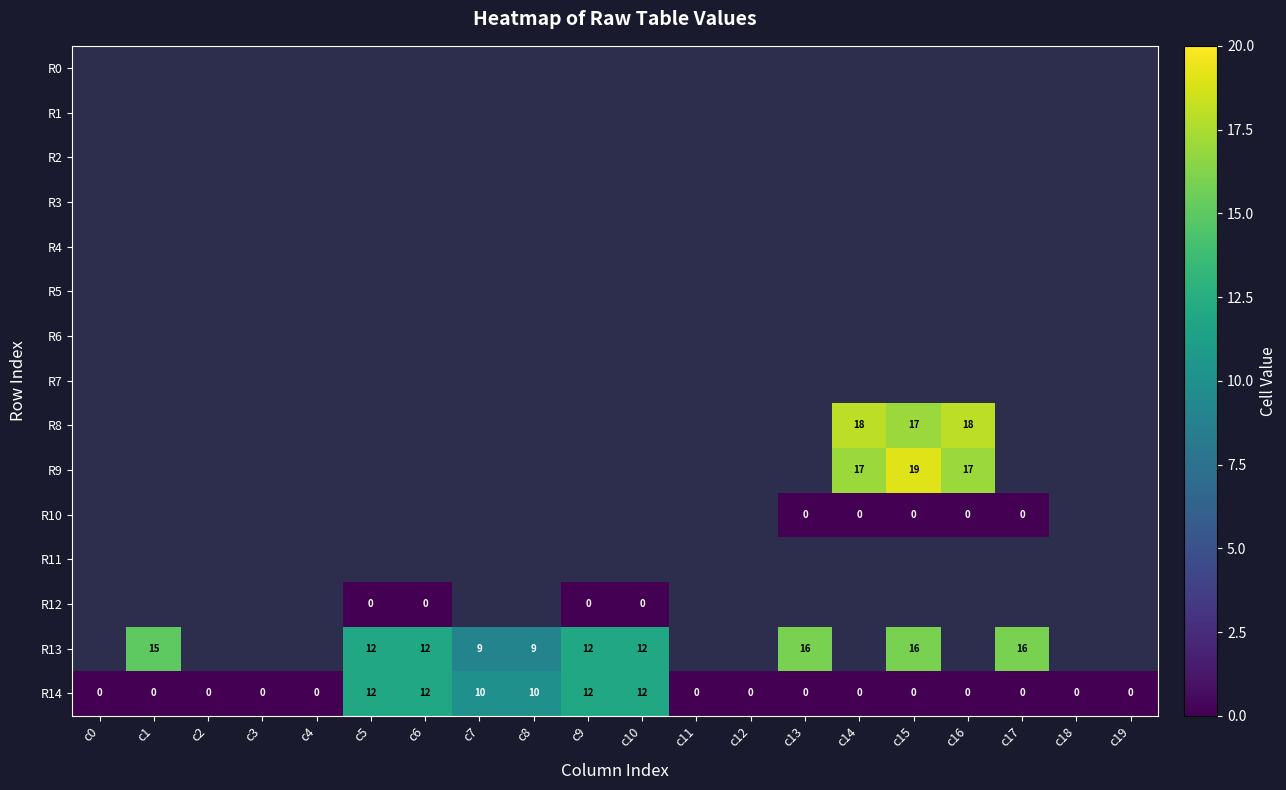

What is the difference between the maximum and minimum values in the R14 series?

12